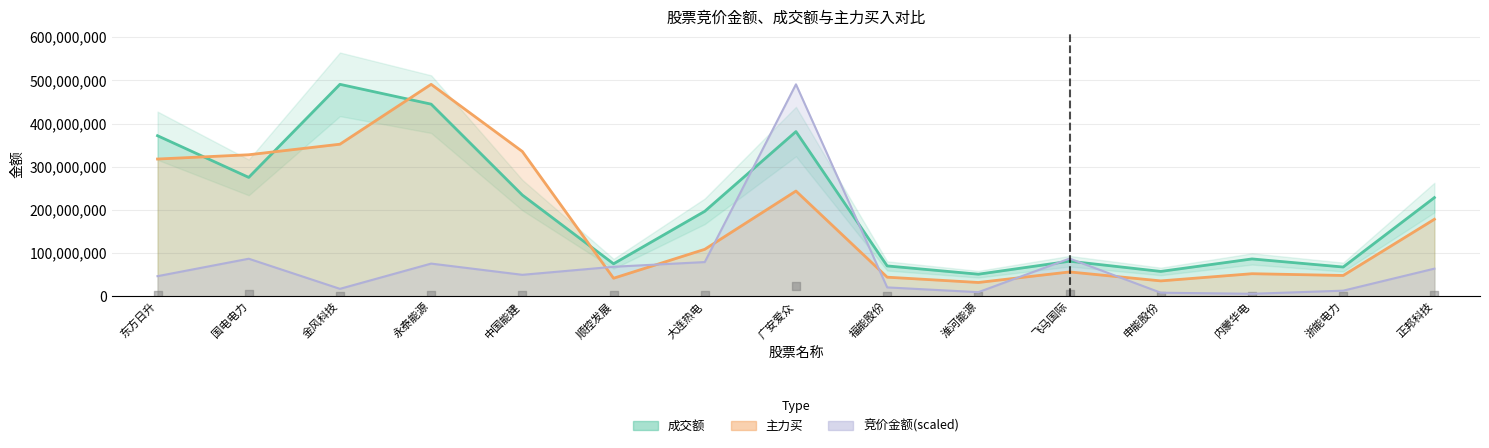

Which series reaches the maximum Y coordinate?

竞价金额